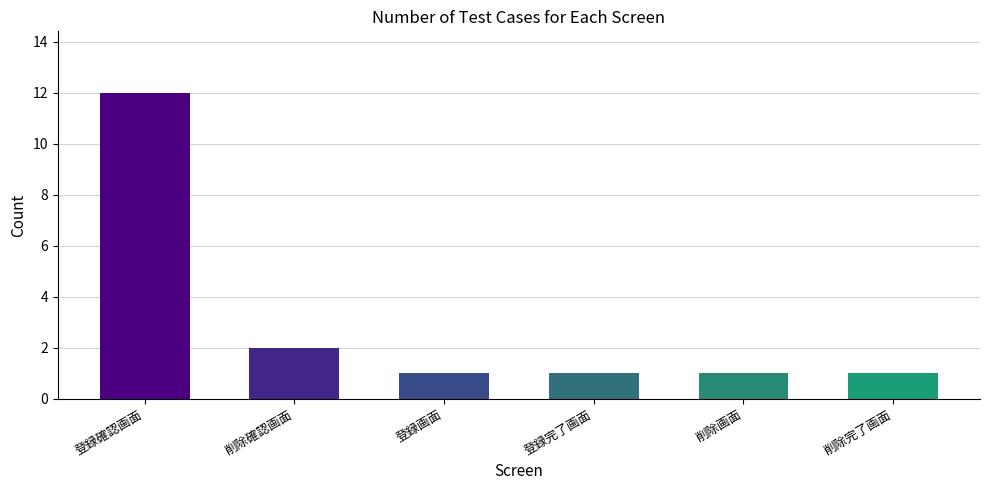

Where is the data nearest to the value 6?

削除確認画面